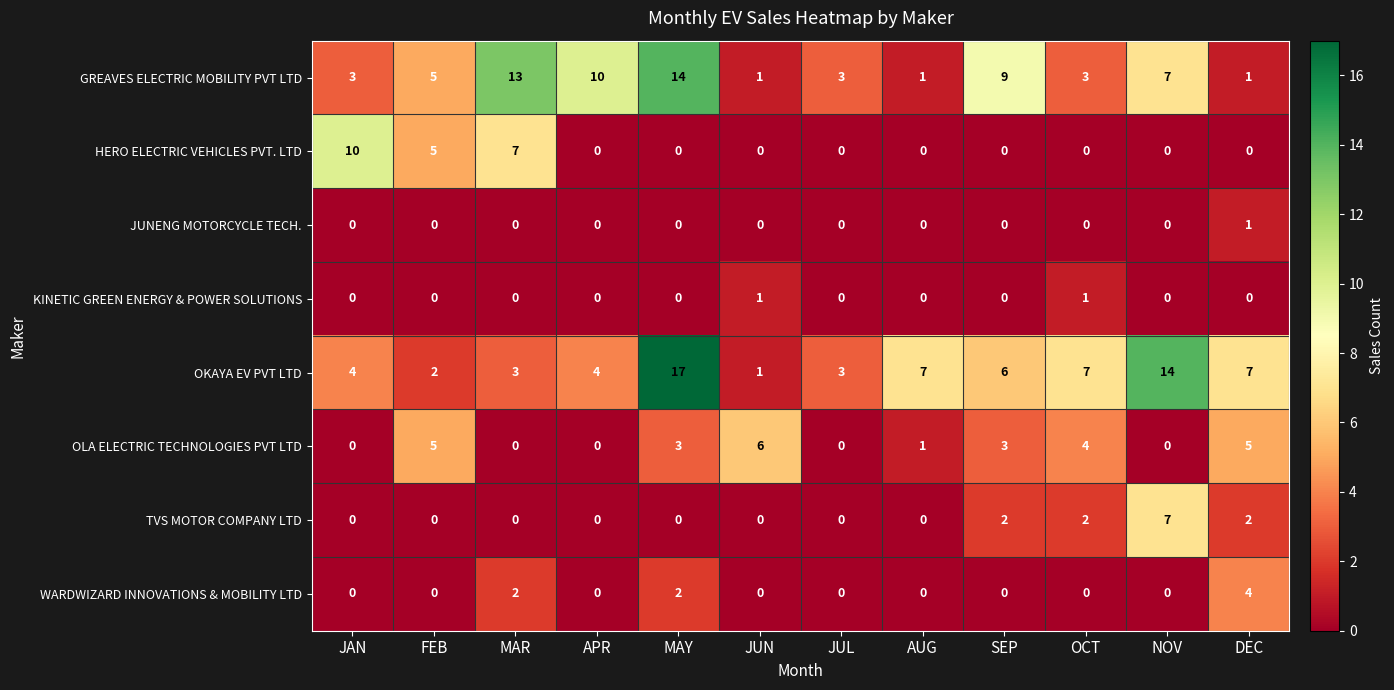

What is the sum of the OLA ELECTRIC TECHNOLOGIES PVT LTD values at MAY and AUG?

4